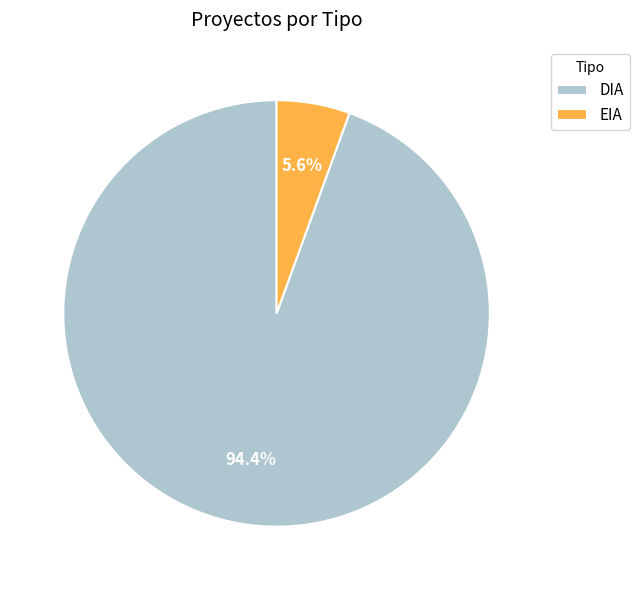

To the nearest percent, what percentage of the pie is EIA?

6%